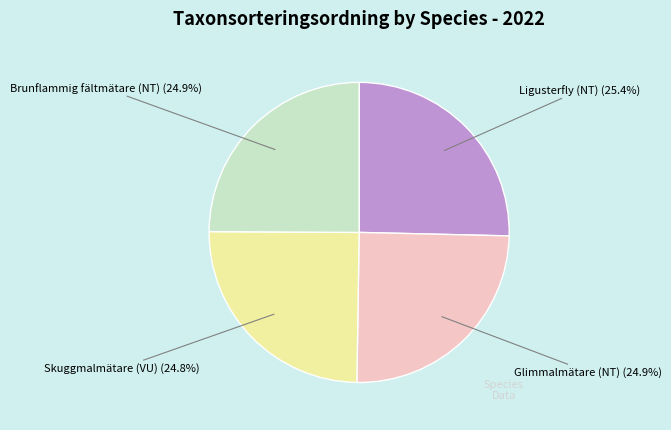

How many slices are in this pie chart?

4